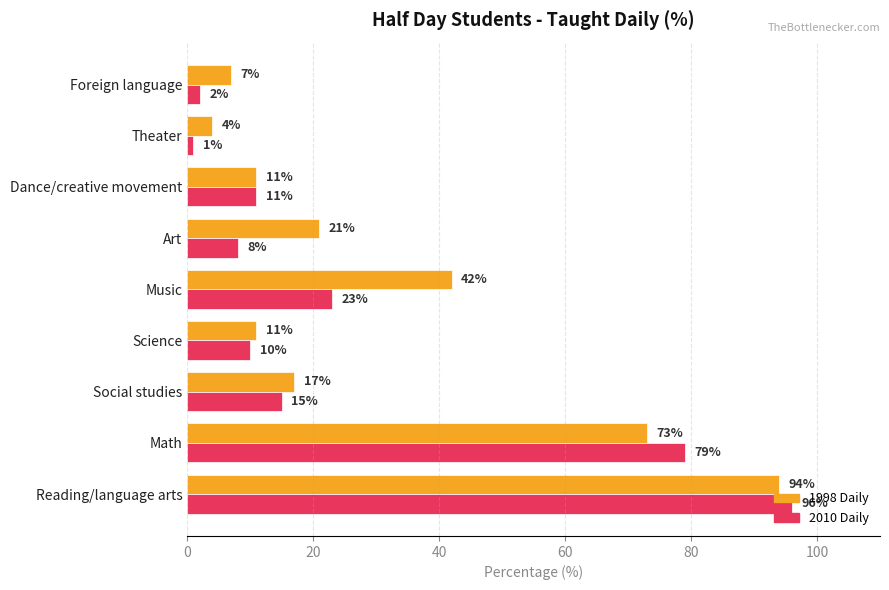

What is the maximum value shown in the chart?

96